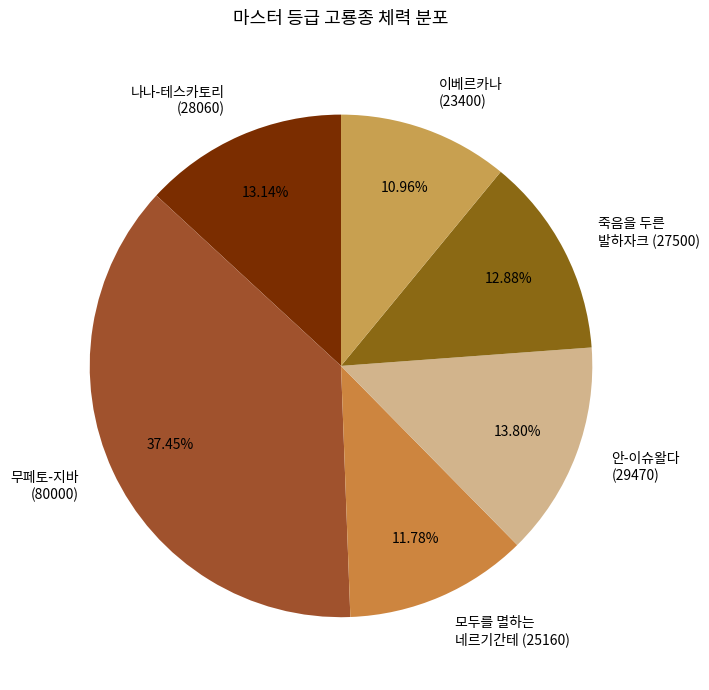

Count the number of slices in the pie.

6